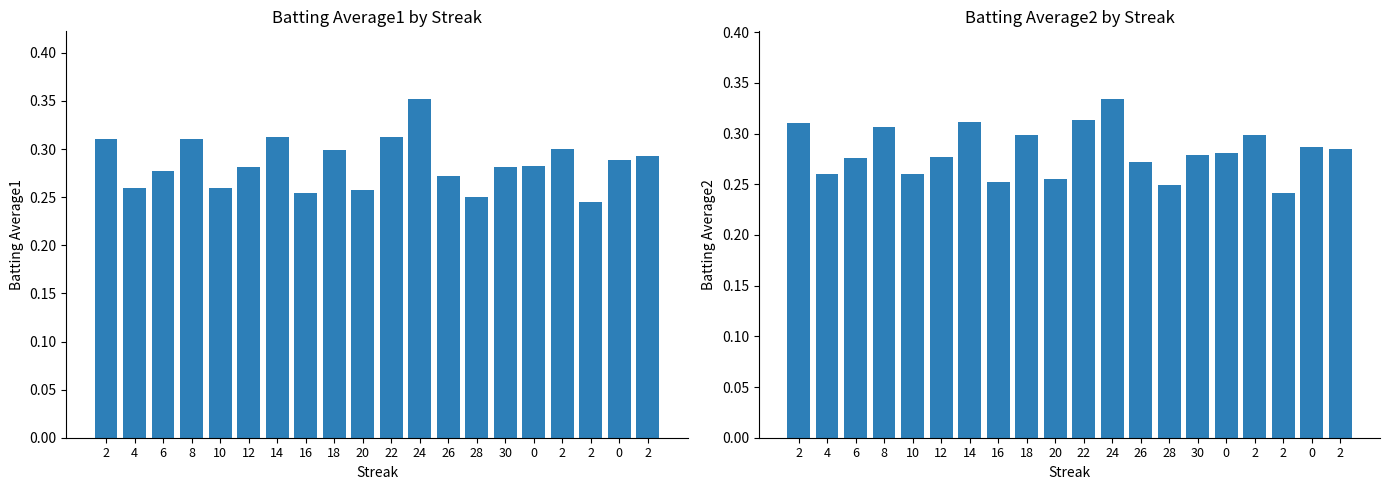

At which category is the sum across all series the highest?

24